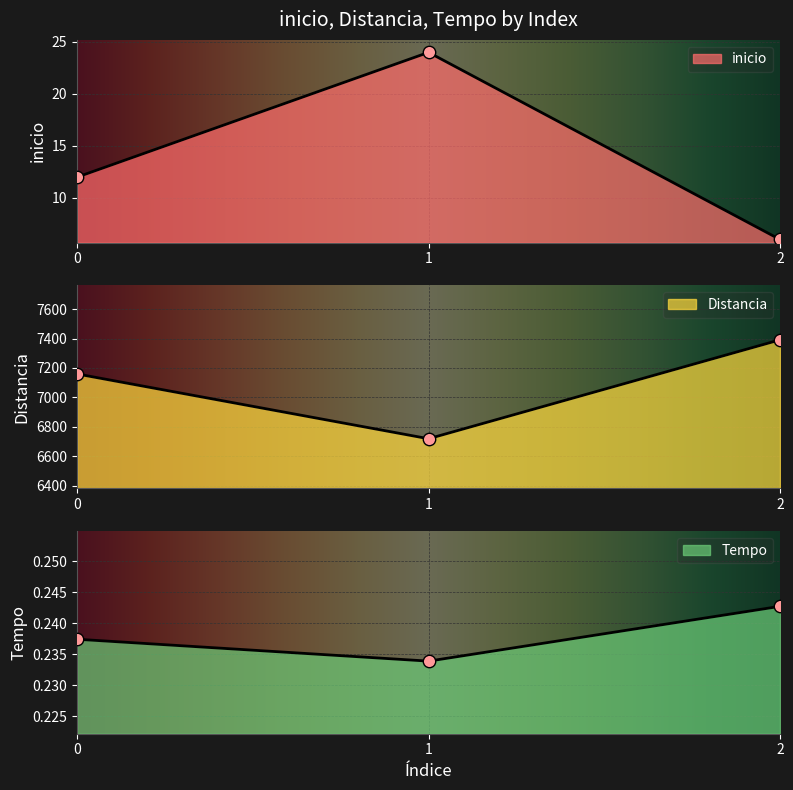

At how many categories does at least one series exceed 6588?

3